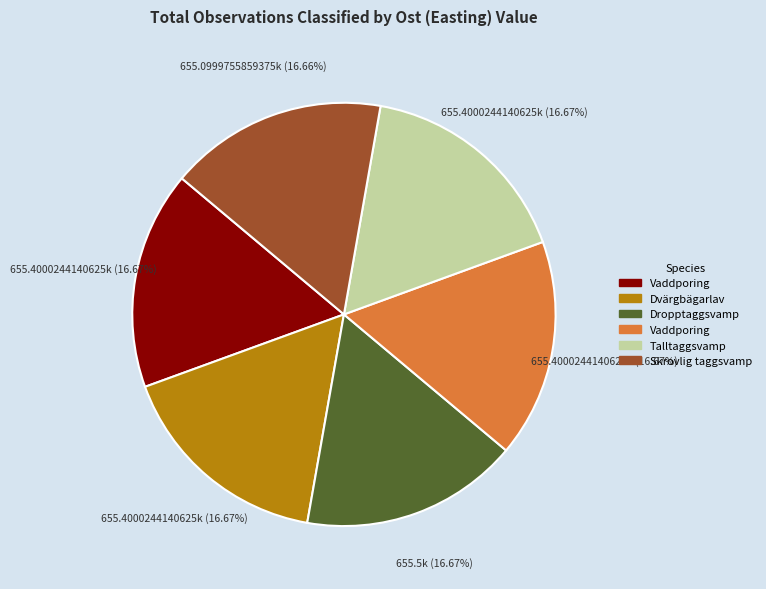

Does any single category account for the majority?

No